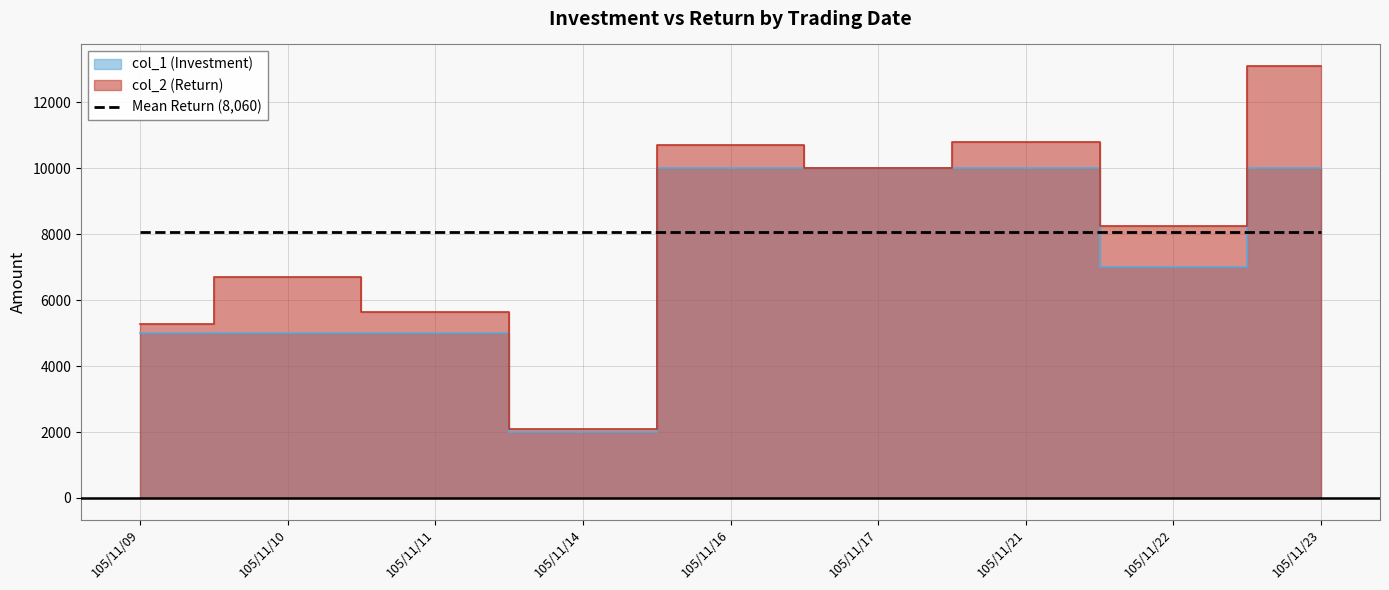

What are all the series names shown in the legend?

col_1 (Investment), col_2 (Return)